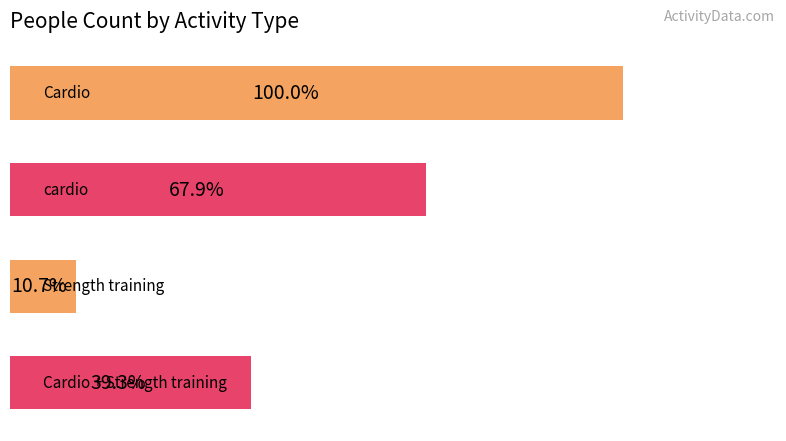

Does the chart contain any negative values?

No